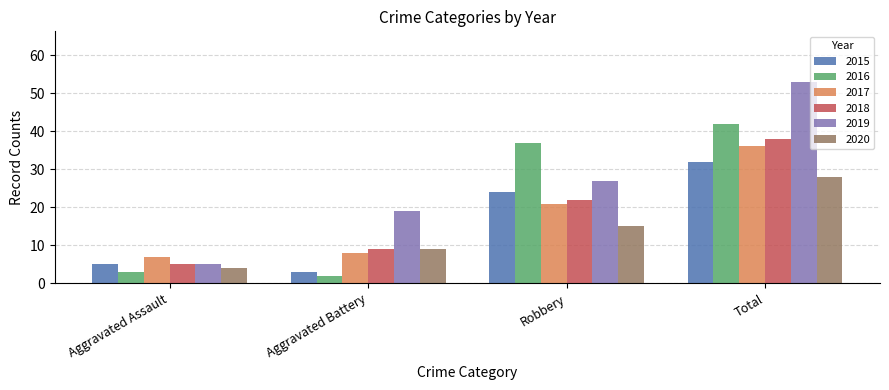

Is the value of 2020 at Total greater than the value of 2016 at Aggravated Assault?

Yes